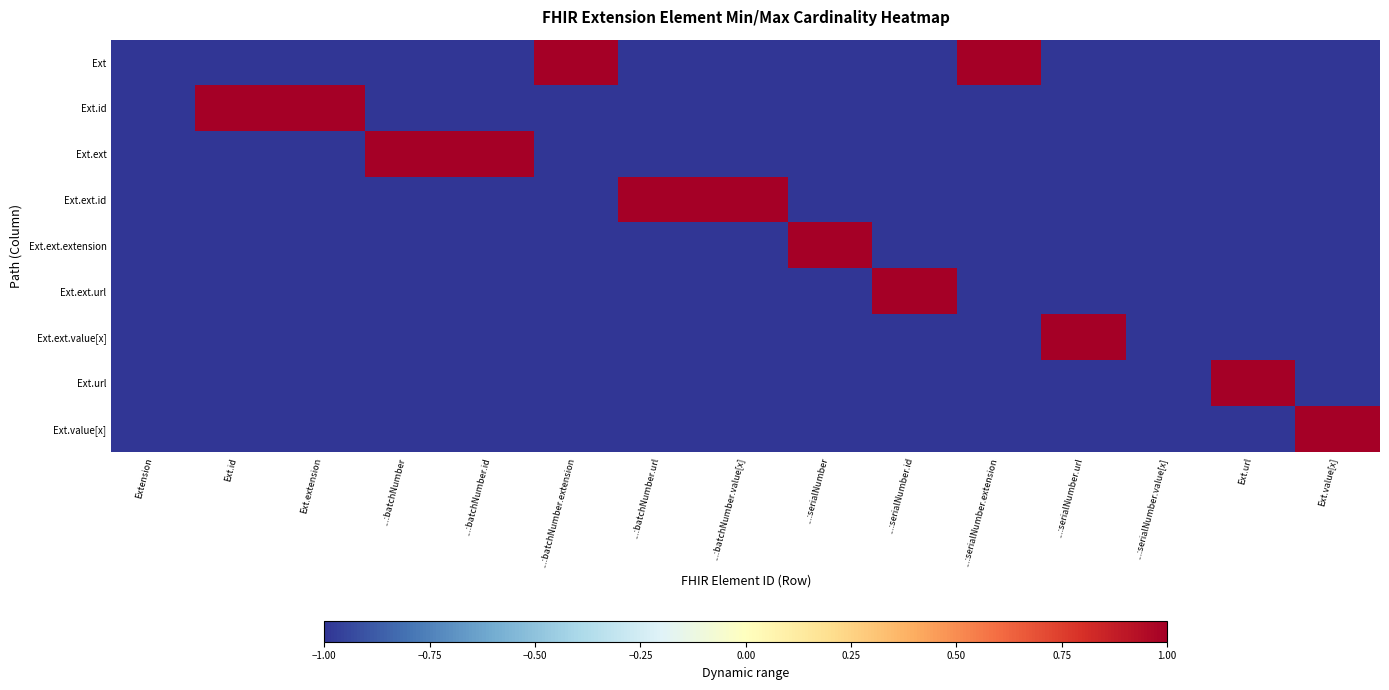

Which has a higher value, Ext.id or ...:serialNumber.url?

Ext.id